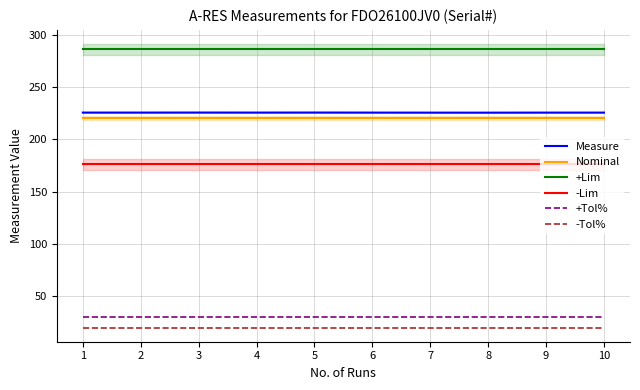

Where is -Lim nearest to the value 176?

1